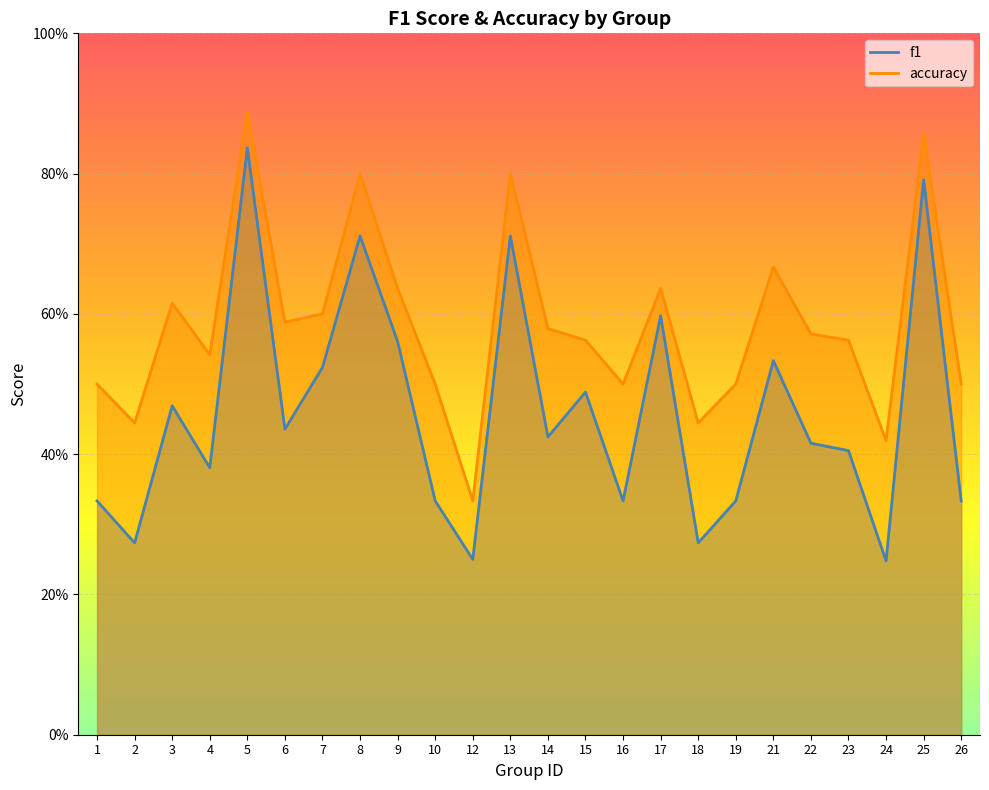

List the labels in order of f1 value, largest first.

5, 25, 8, 13, 17, 9, 21, 7, 15, 3, 6, 14, 22, 23, 4, 1, 10, 16, 19, 26, 2, 18, 12, 24